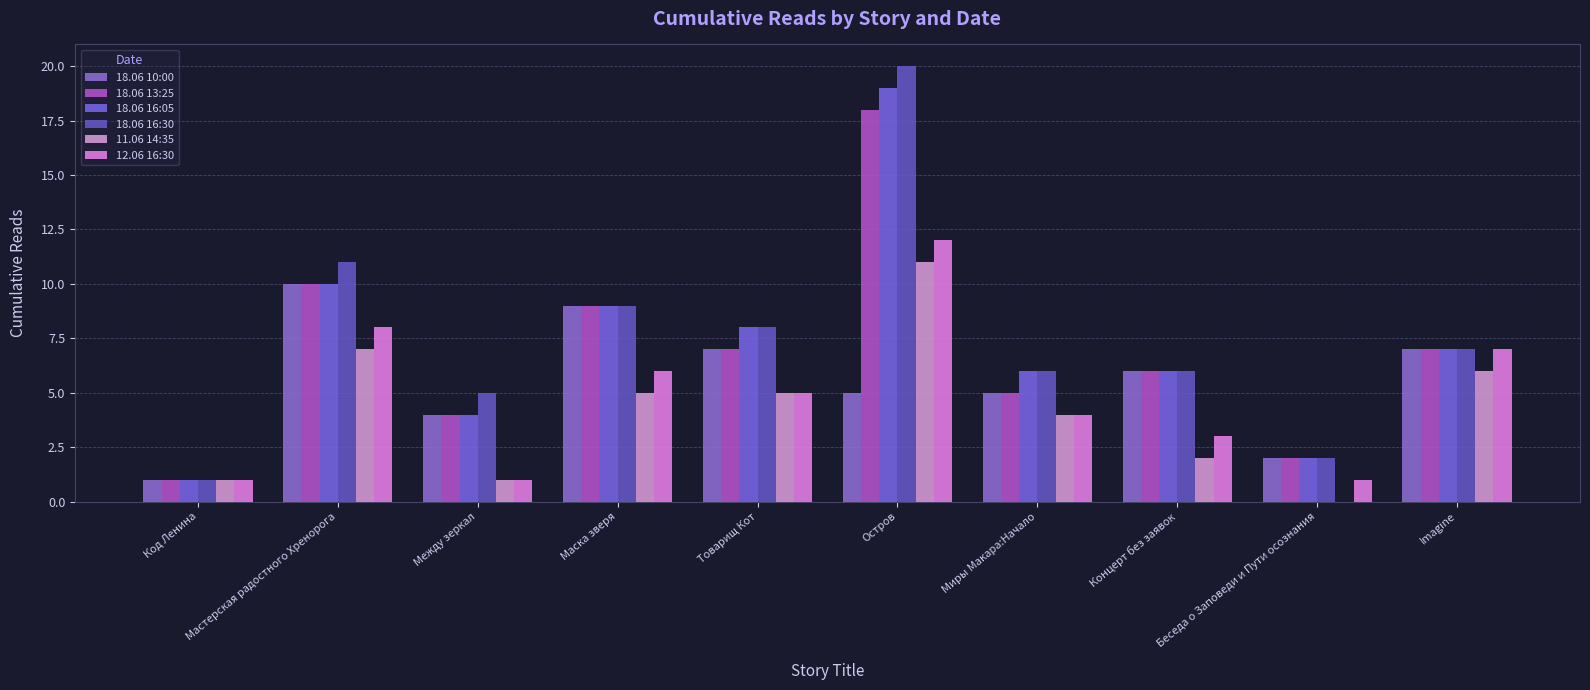

What is the sum of all 18.06 16:30 values?

75